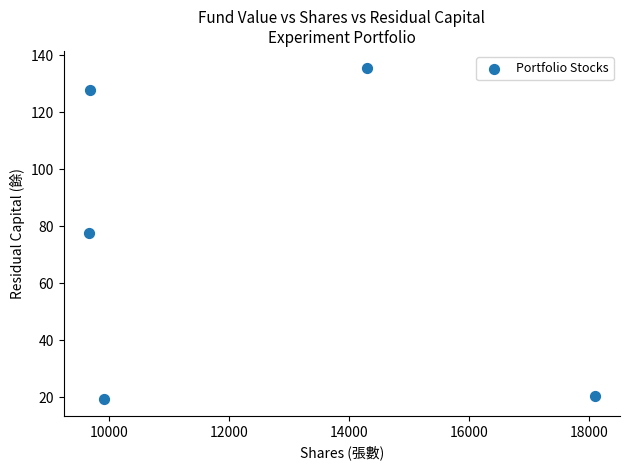

What is the range of X values (max minus min)?

8433.0